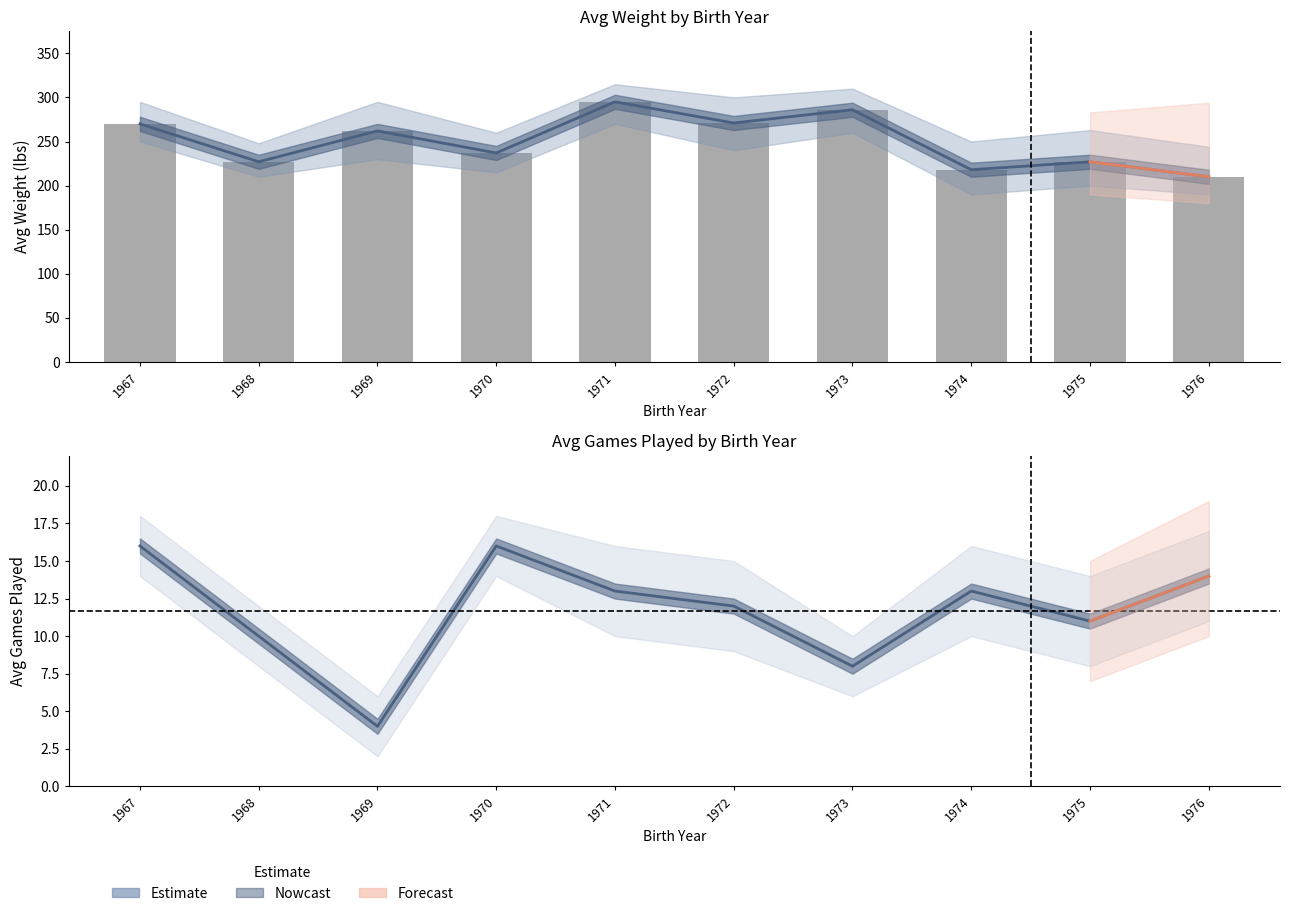

At which category is the sum across all series the highest?

1971